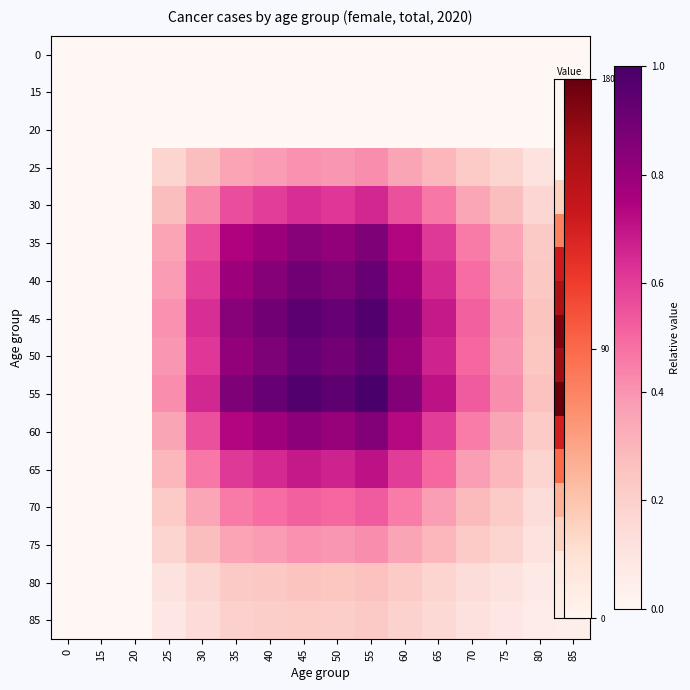

Count the number of data series in this chart.

16